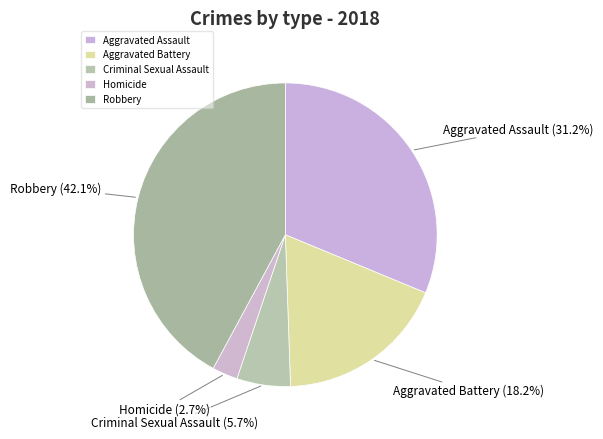

How many segments does this pie chart have?

5